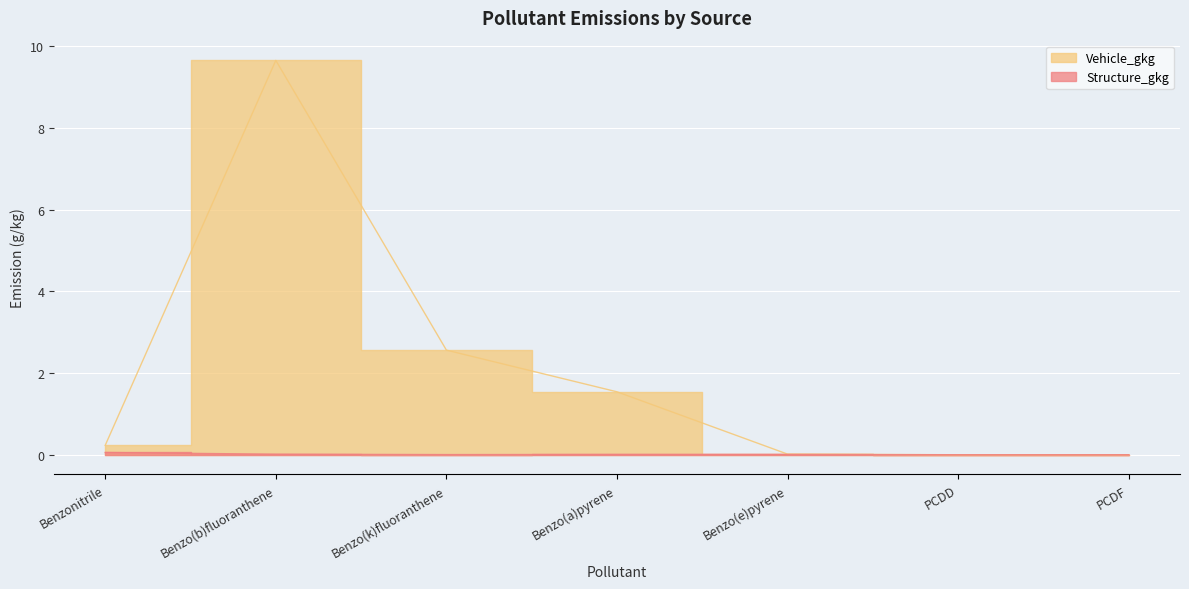

Reading left to right, what are all the values shown in this chart?

Structure_gkg: Benzonitrile=0.1	Benzo(b)fluoranthene=0.0	Benzo(k)fluoranthene=0.0	Benzo(a)pyrene=0.0	Benzo(e)pyrene=0.0	PCDD=0.0	PCDF=0.0
Vehicle_gkg: Benzonitrile=0.2	Benzo(b)fluoranthene=9.7	Benzo(k)fluoranthene=2.6	Benzo(a)pyrene=1.5	Benzo(e)pyrene=0.0	PCDD=0.0	PCDF=0.0